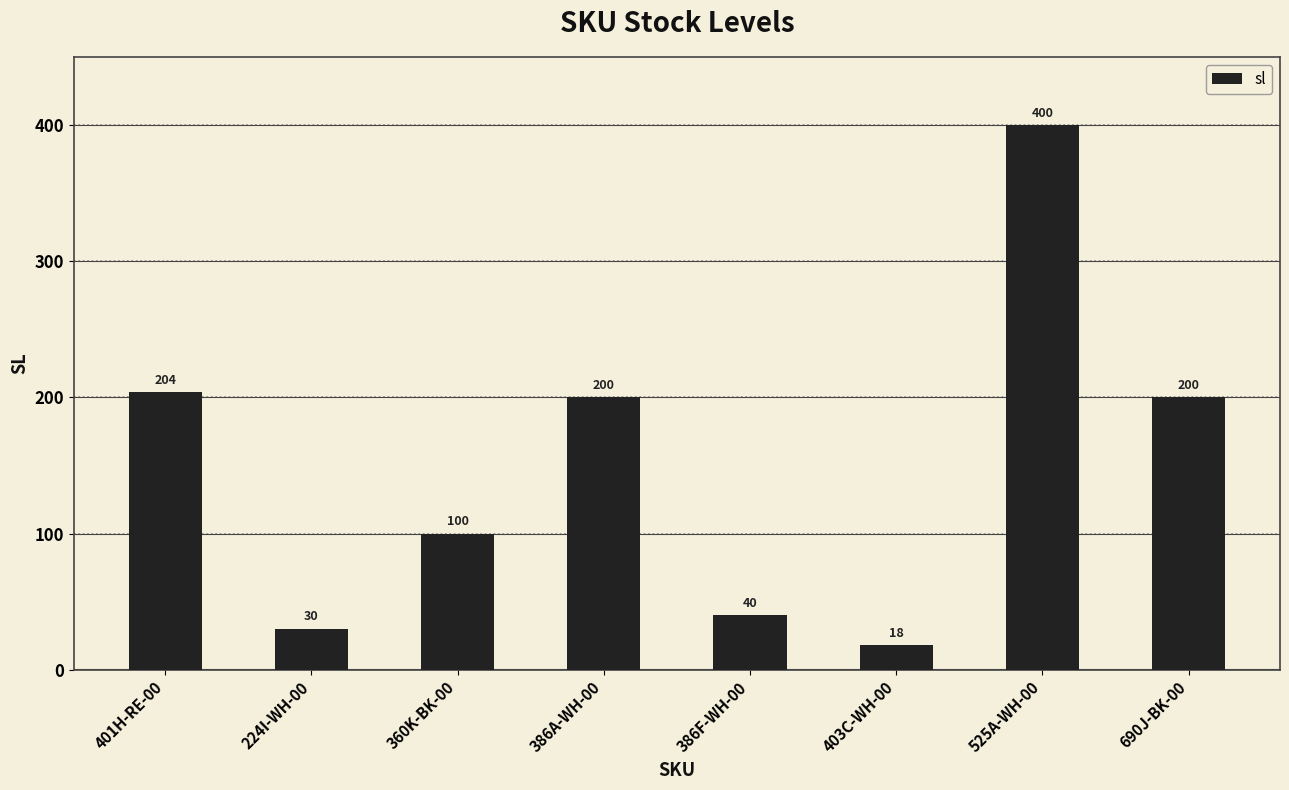

How many categories are shown in the chart?

8